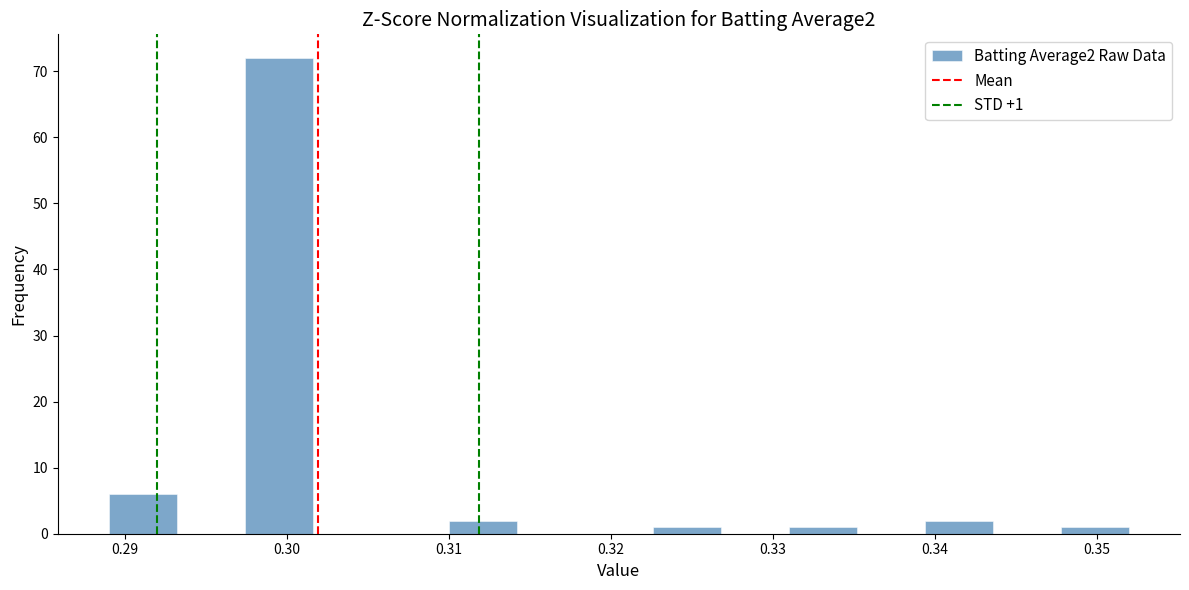

Which range on the x-axis has the tallest bar?

0.297 to 0.302